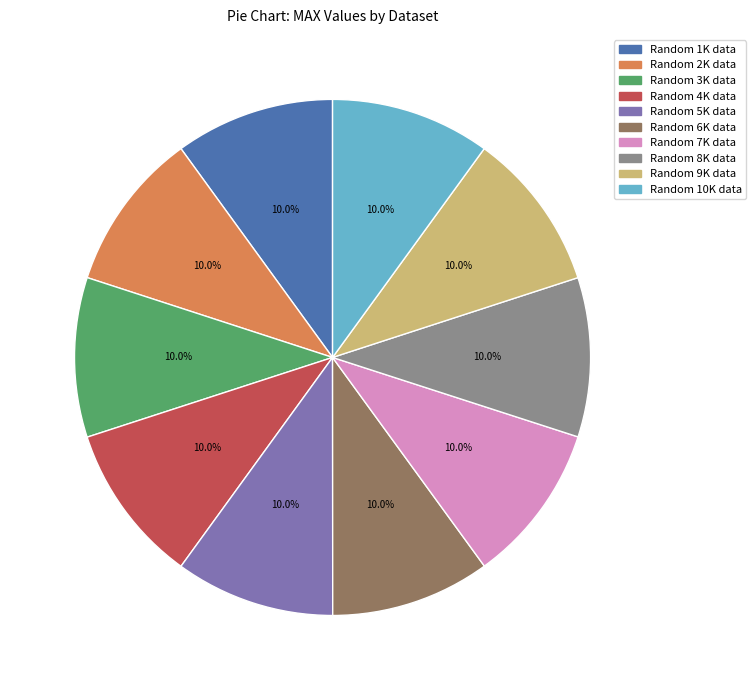

How many segments does this pie chart have?

10